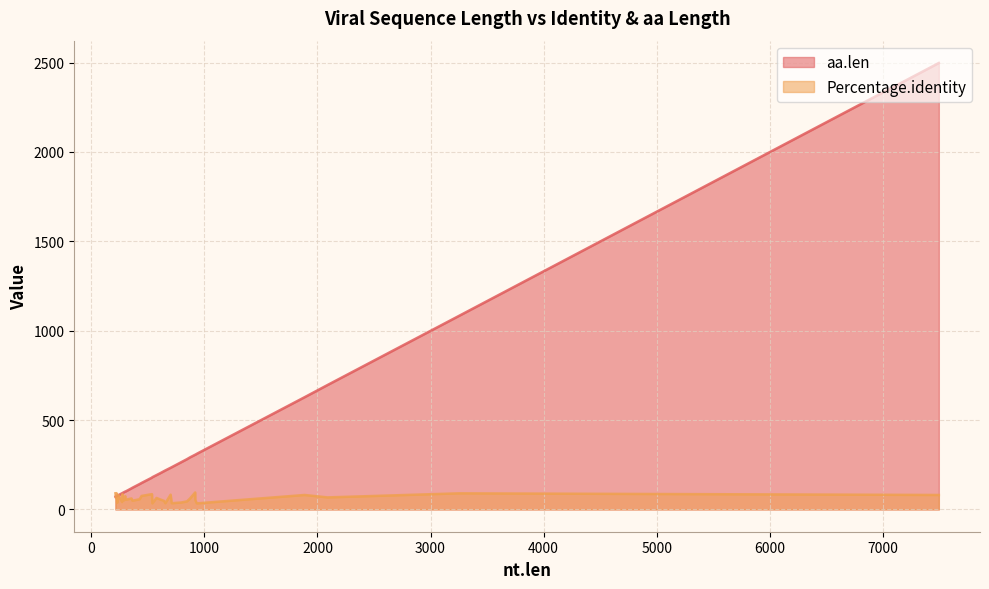

What is the difference between the maximum and minimum values in the Percentage.identity series?

61.1